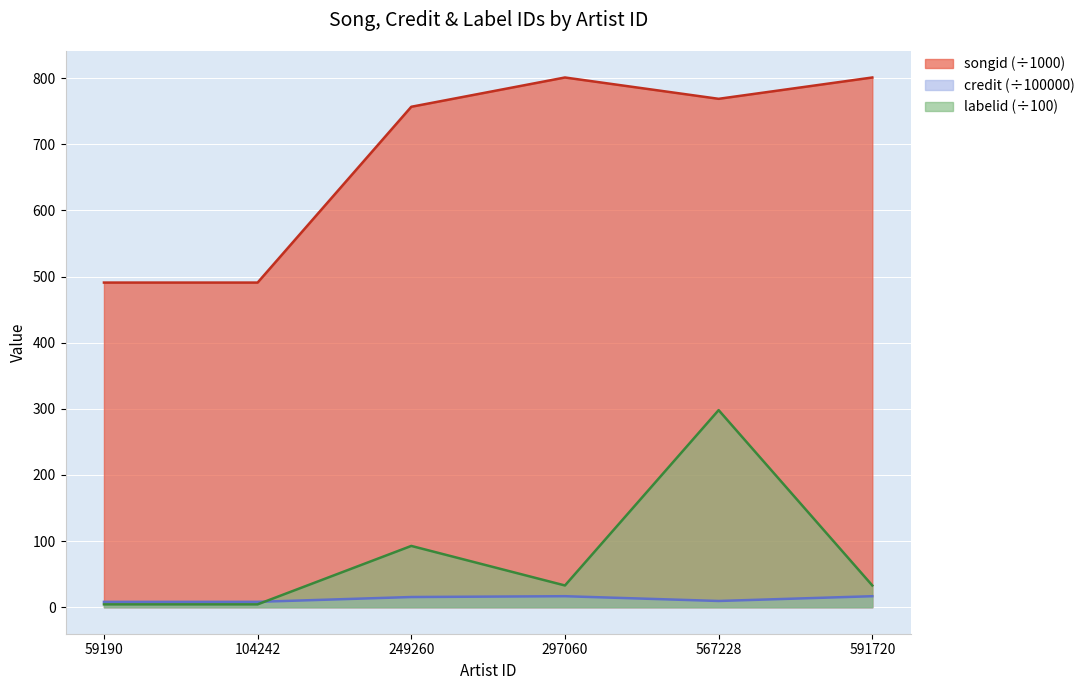

Reading left to right, transcribe all the data shown in this chart.

songid: 491.0	491.0	756.8	801.1	768.8	801.1
credit: 8.1	8.2	15.4	16.7	9.5	16.7
labelid: 4.4	4.4	92.7	32.9	298.1	32.9